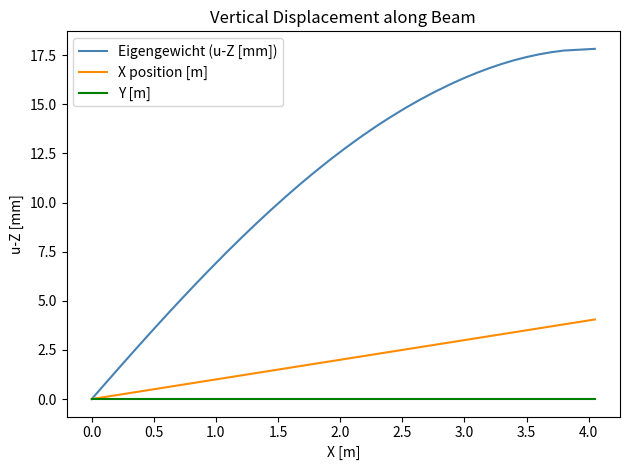

What is the maximum value shown in the chart?

17.8